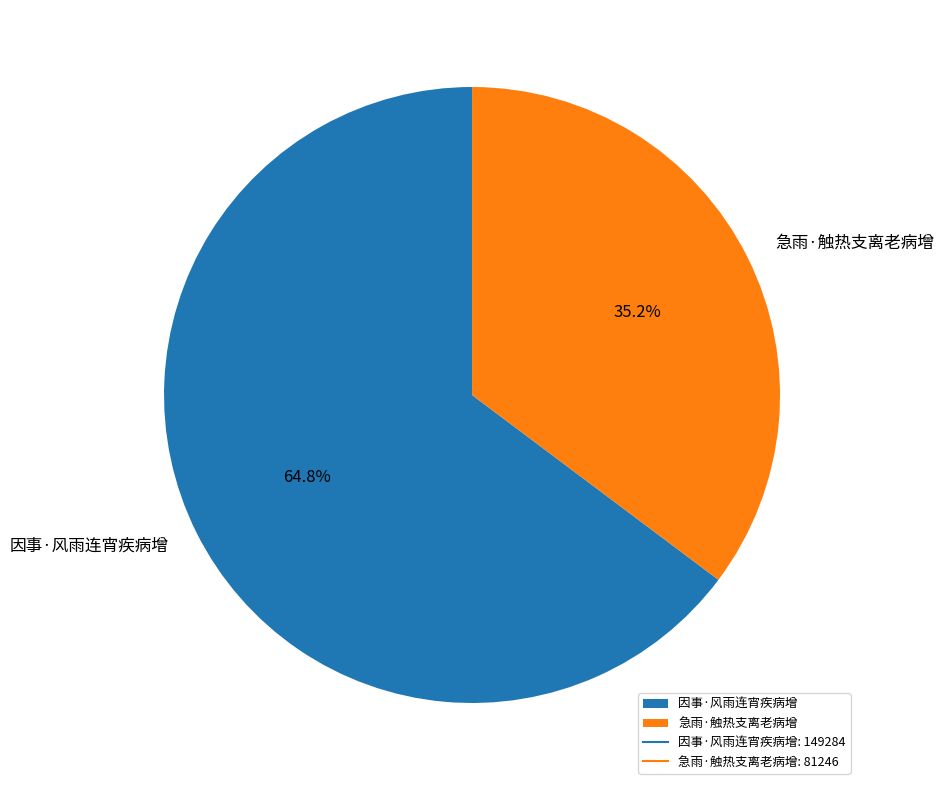

To the nearest percent, what percentage of the pie is 急雨·触热支离老病增?

35%